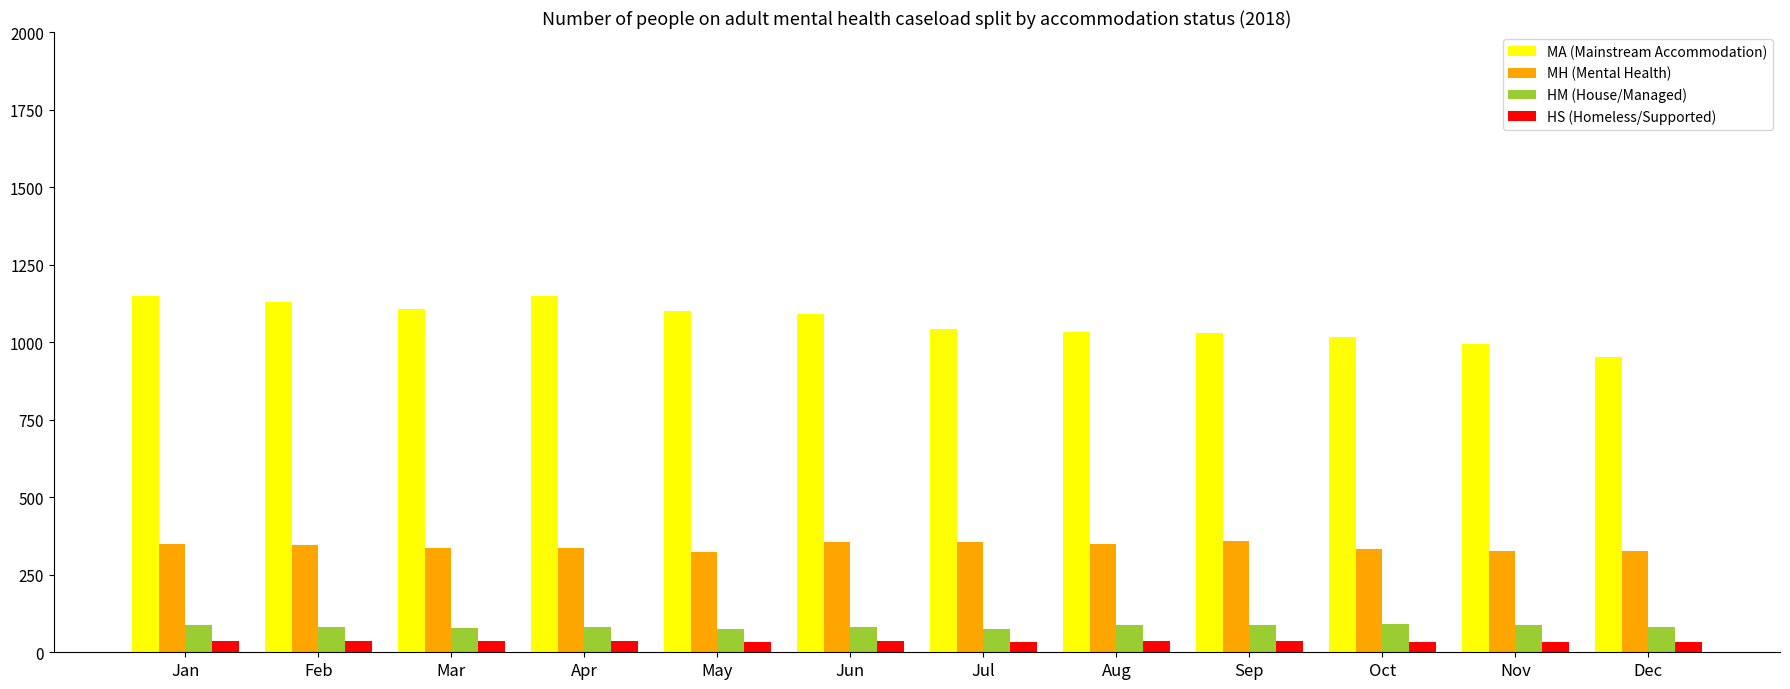

What is the difference between the maximum and minimum values in the MA (Mainstream Accommodation) series?

197